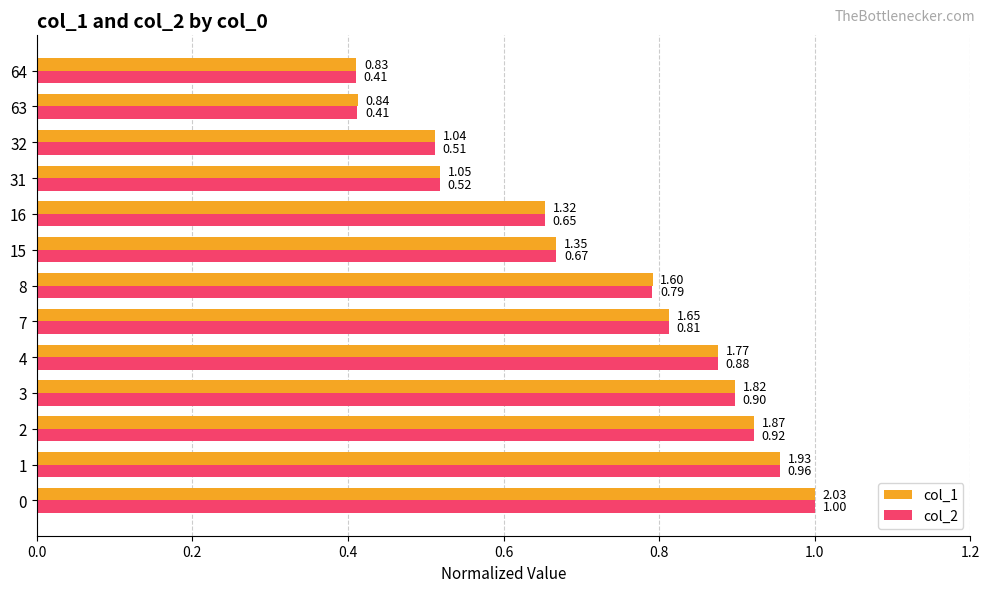

What is the difference between the maximum and minimum values in the col_1 series?

0.6